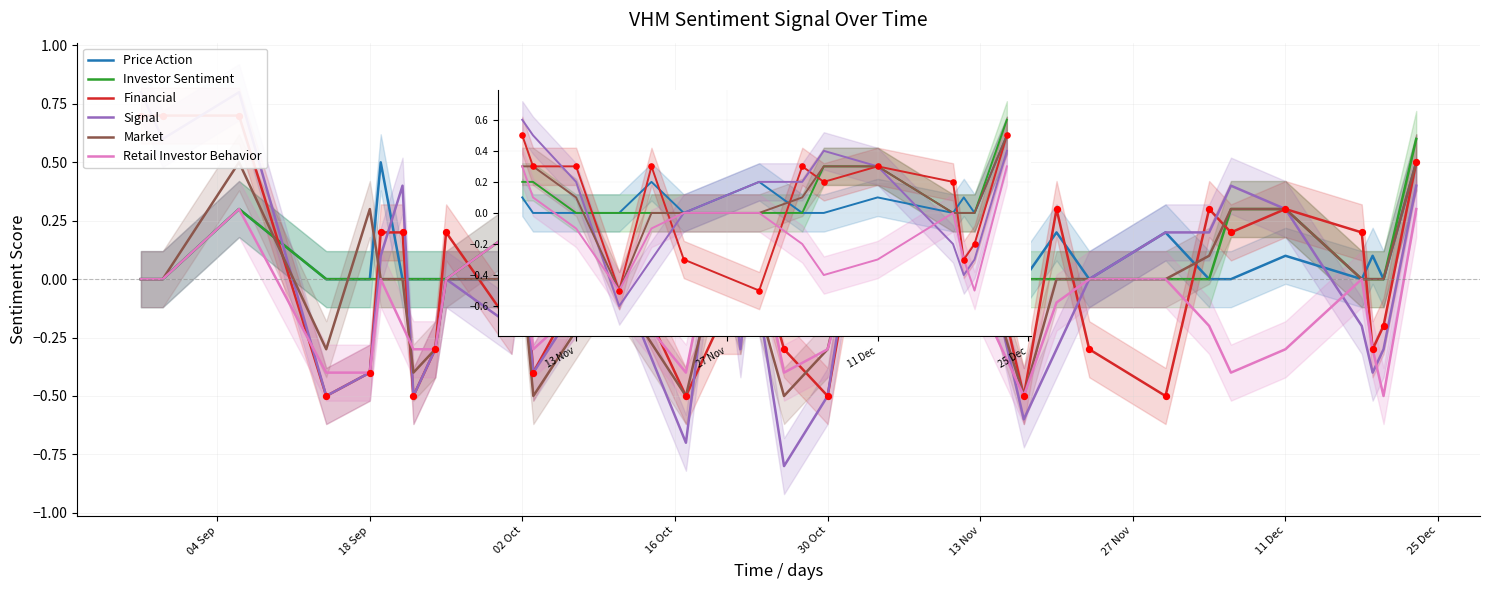

What is the total value across all series at 15?

0.6